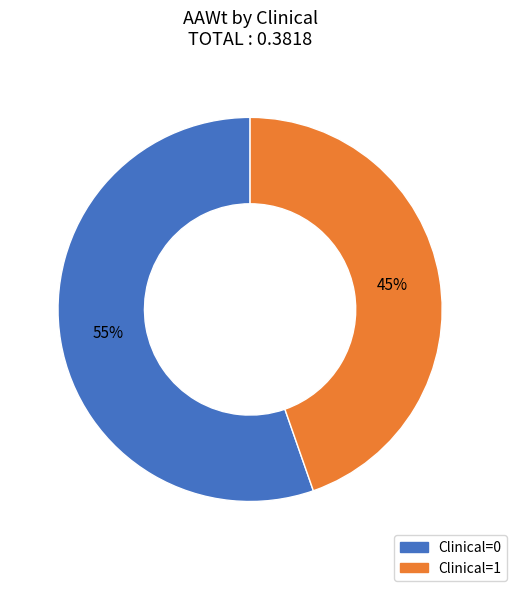

The Clinical=1 slice represents 55% of the pie. True or false?

False